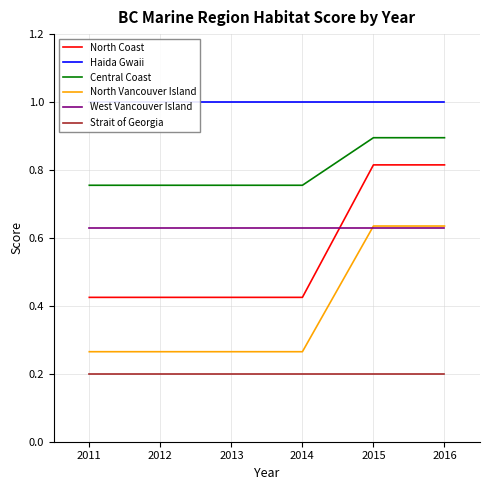

What is the sum of the West Vancouver Island values at 2013 and 2014?

1.3